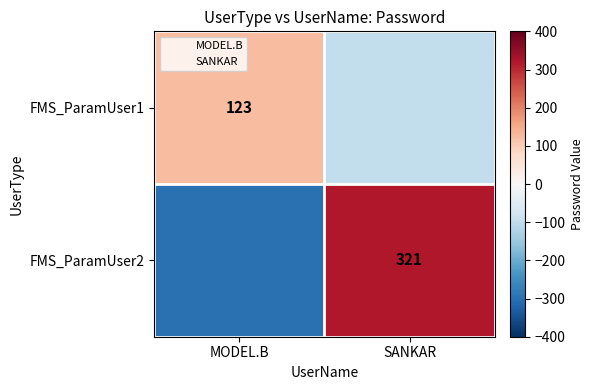

List the labels in order of FMS_ParamUser2 value, smallest first.

MODEL.B, SANKAR